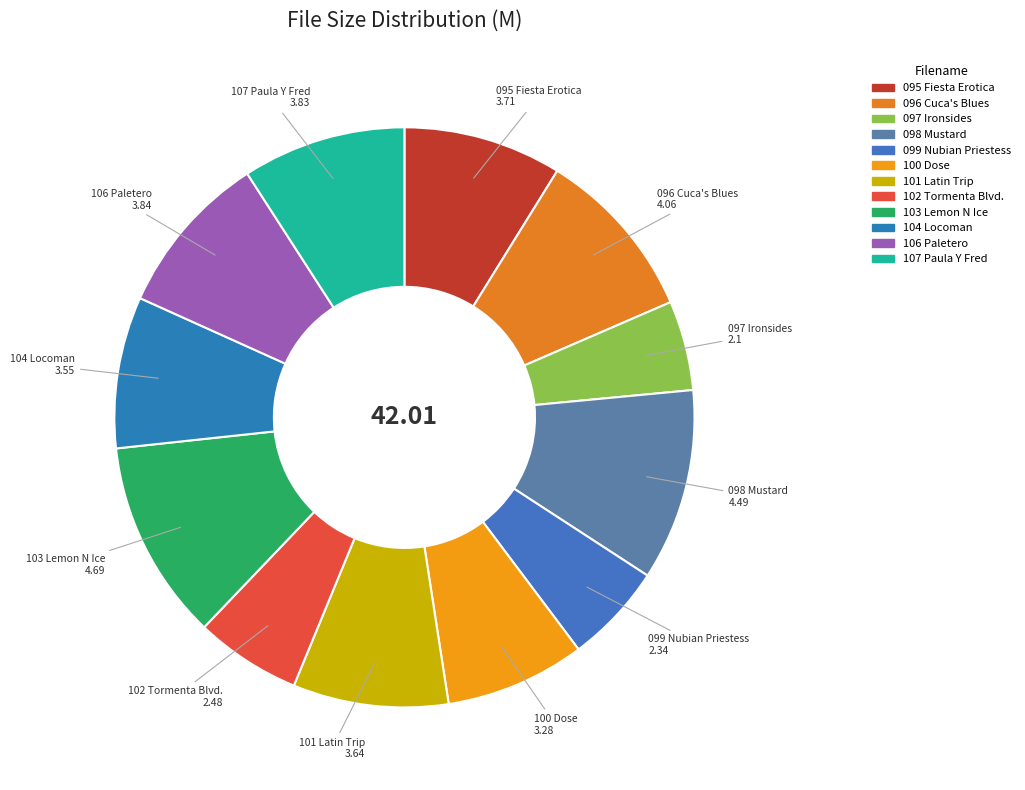

Which slice is the smallest?

097 Ironsides.mp3